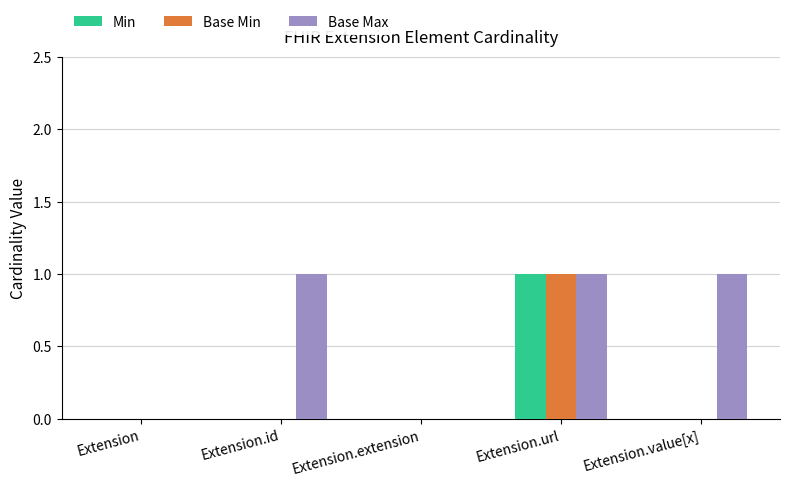

True or false: Base Min has a value of 0 at Extension.url.

False